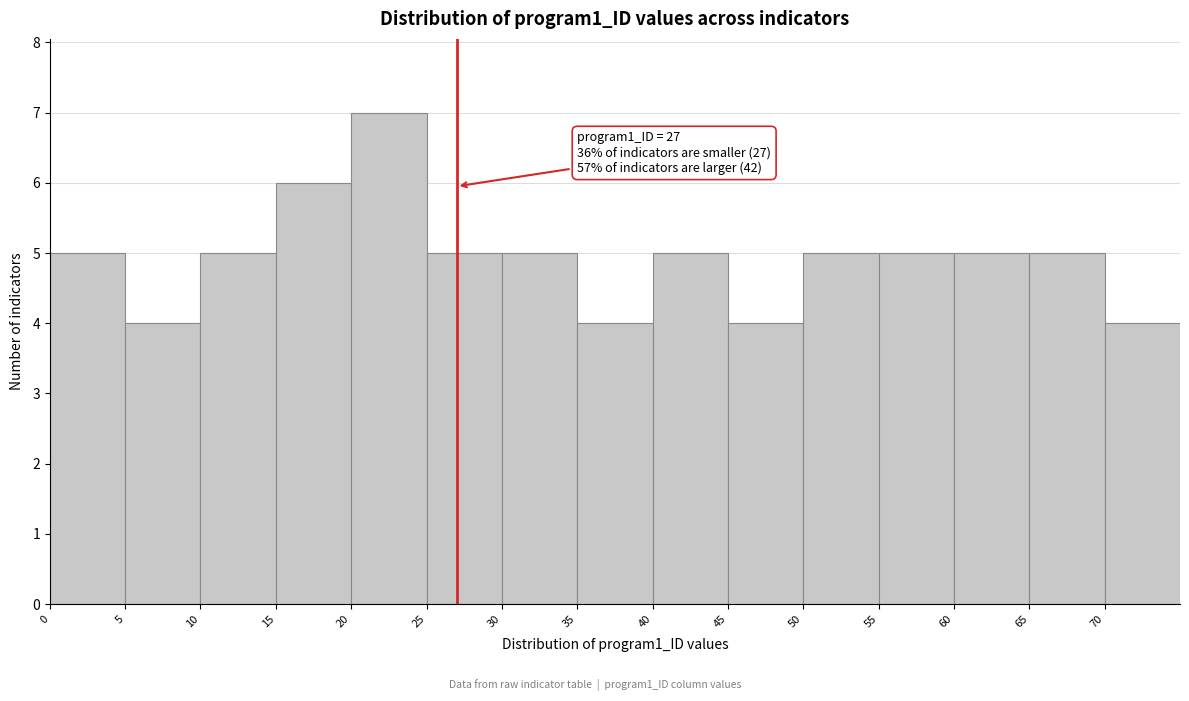

Which range on the x-axis has the tallest bar?

20 to 25